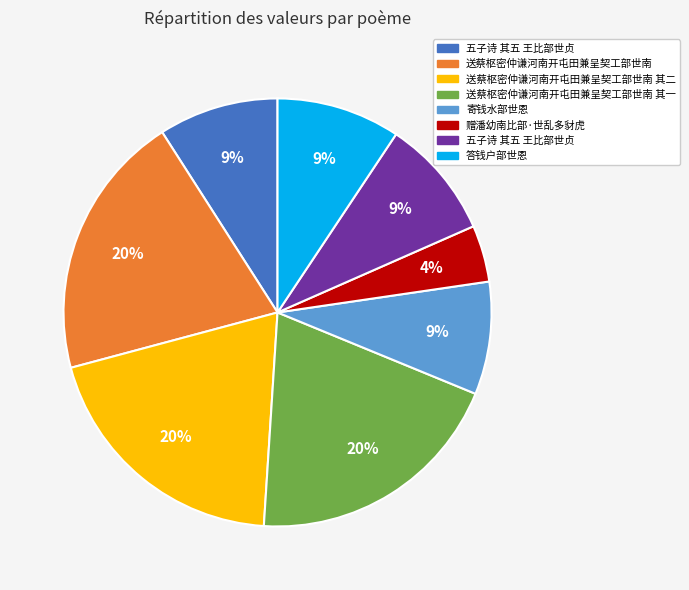

Does any single category account for the majority?

No